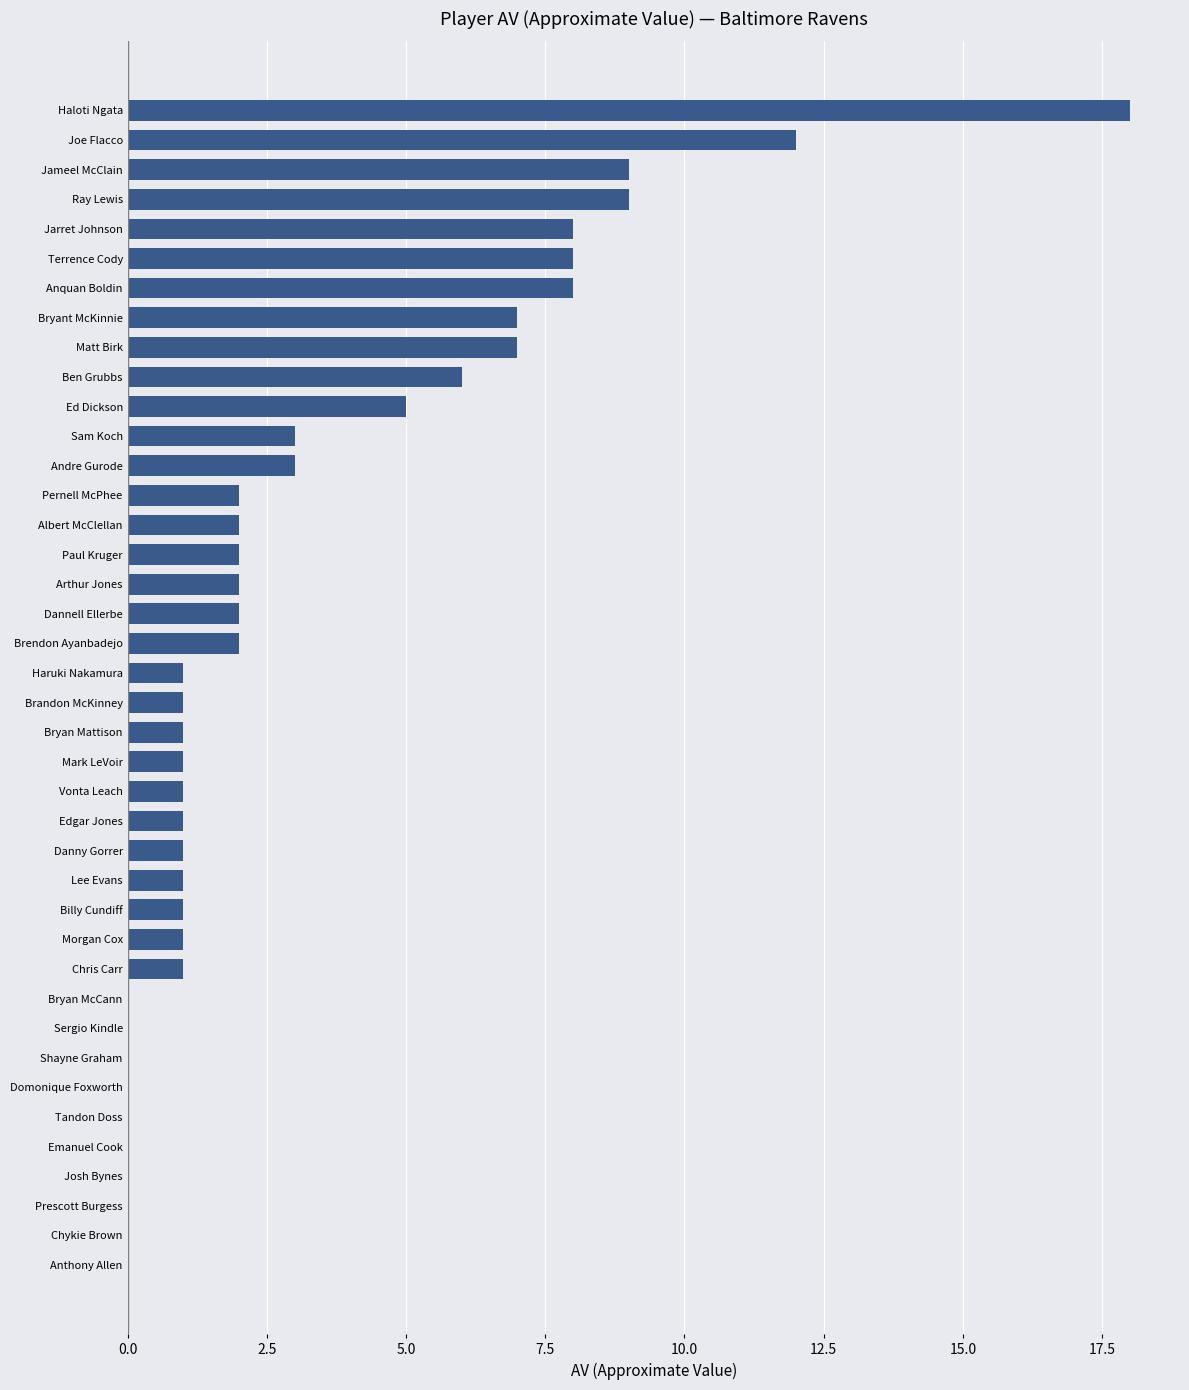

What is the maximum value shown in the chart?

18